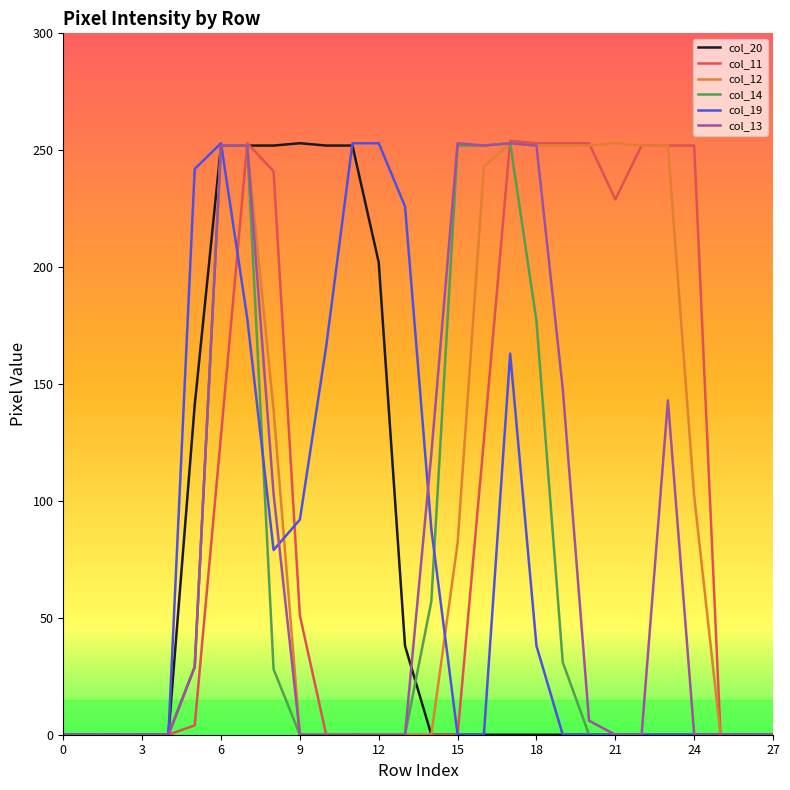

What is the highest value of the col_19 series?

253